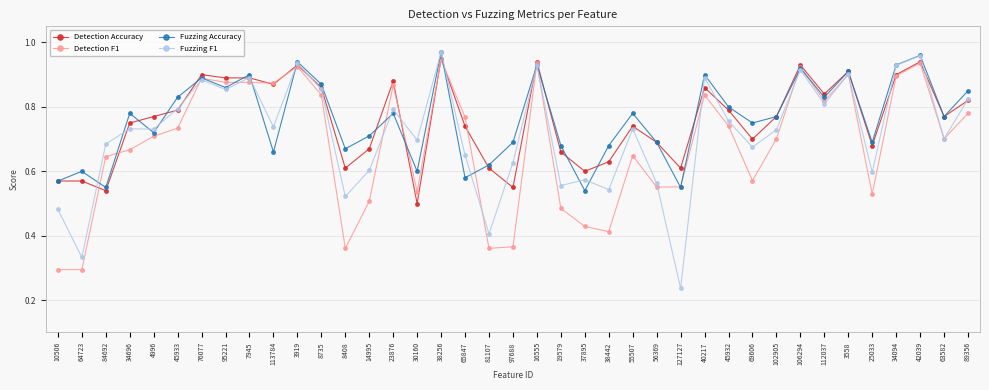

True or false: Fuzzing F1 has more than 1 interior local peaks.

True